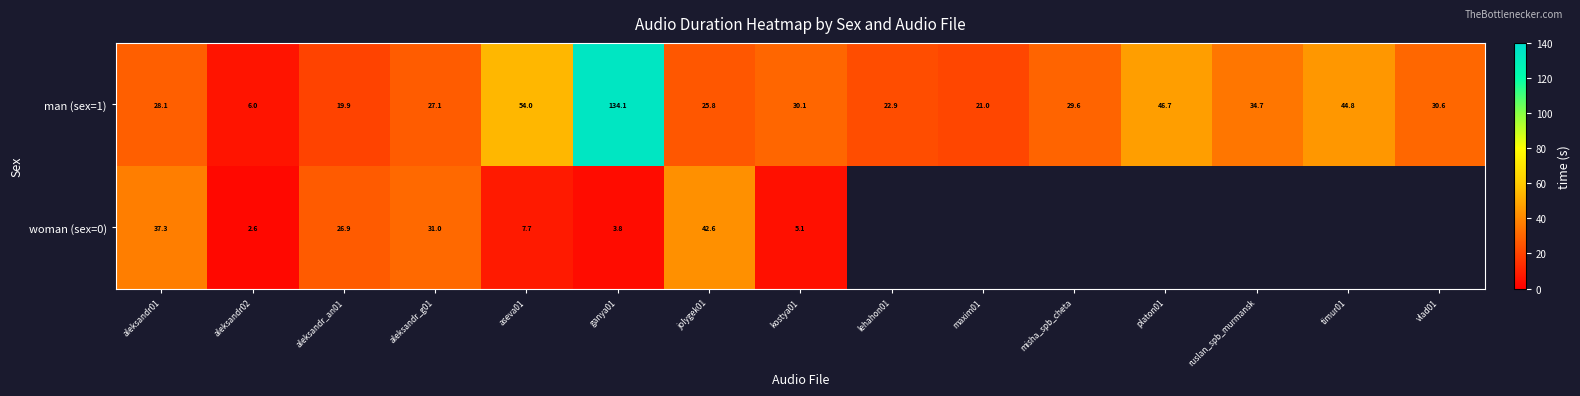

What is the sum of the man (sex=1) values at maxim01 and aseva01?

75.0